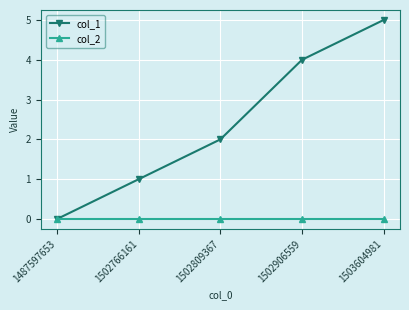

Reading left to right, list all the values displayed in this chart.

col_1: 1487597653=0	1502766161=1	1502809367=2	1502906559=4	1503604981=5
col_2: 1487597653=0	1502766161=0	1502809367=0	1502906559=0	1503604981=0